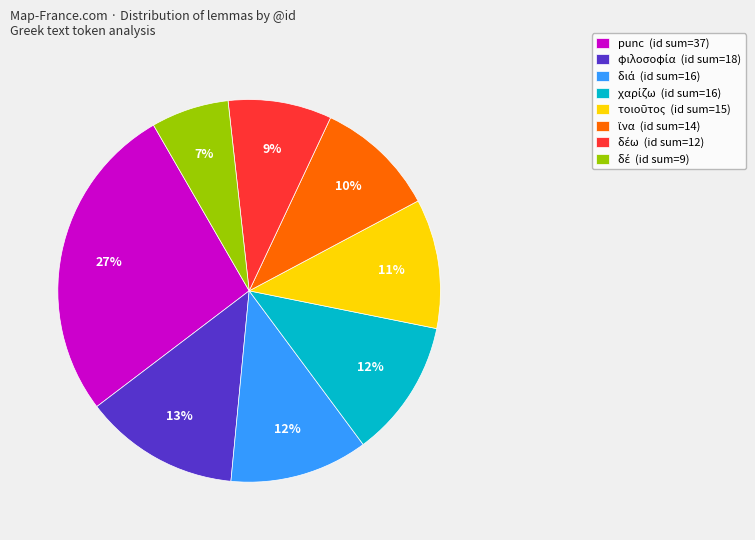

Count the number of slices in the pie.

8